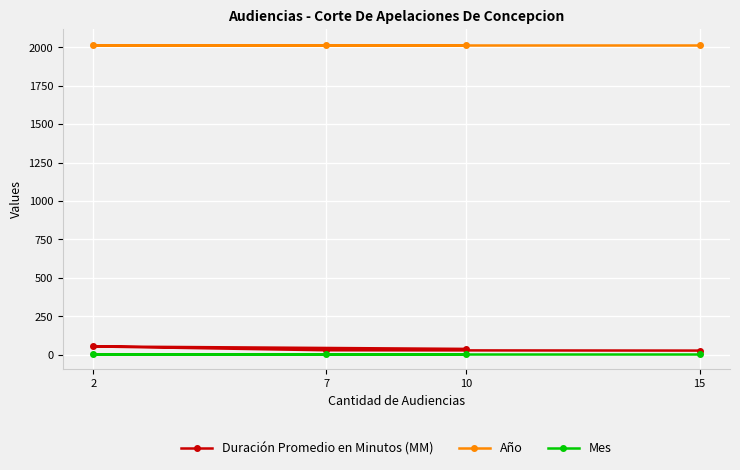

Which series changed the most between 15 and 10?

Duración Promedio en Minutos (MM)